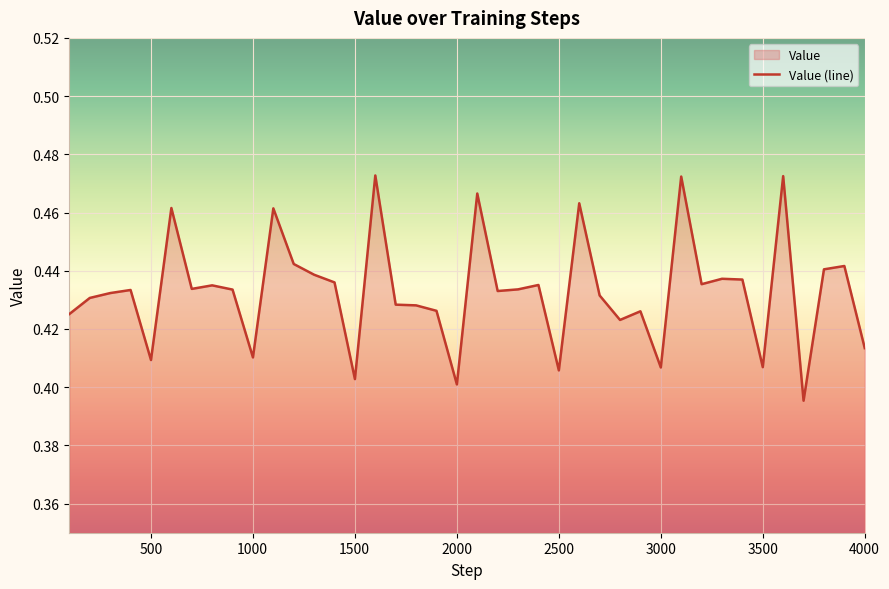

What is the minimum value shown in the chart?

0.4